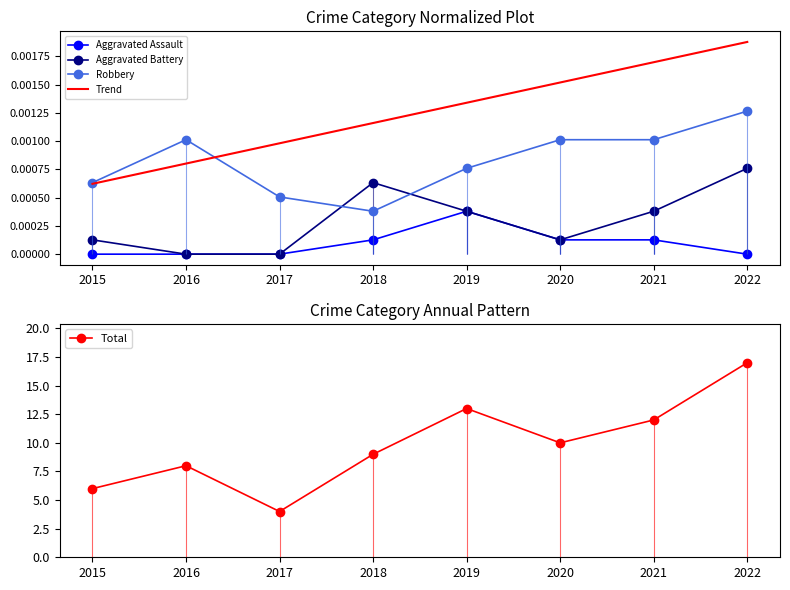

What is the sum of the Total values at 2021 and 2015?

18